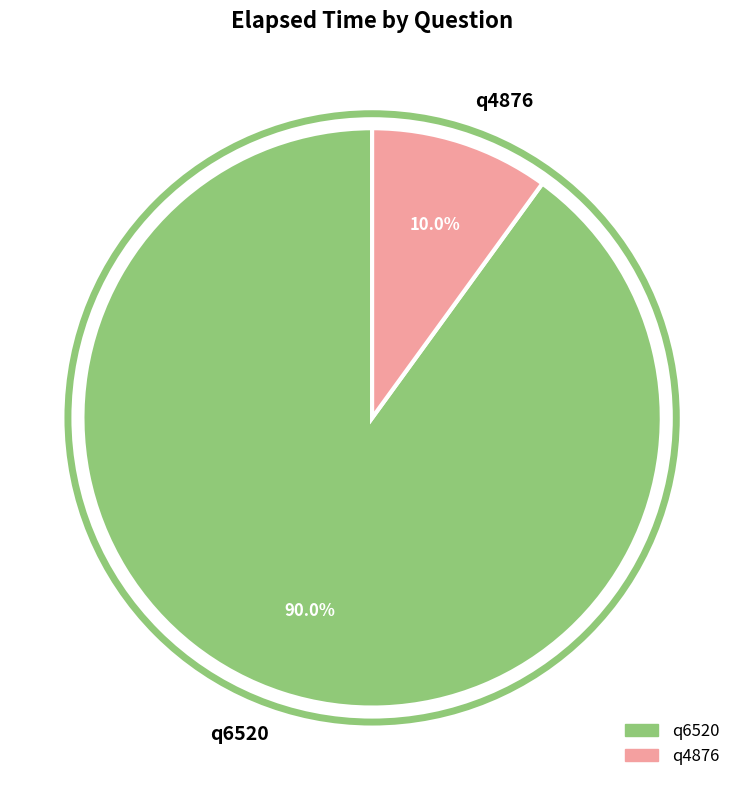

True or false: q6520 accounts for 90% of the total.

True